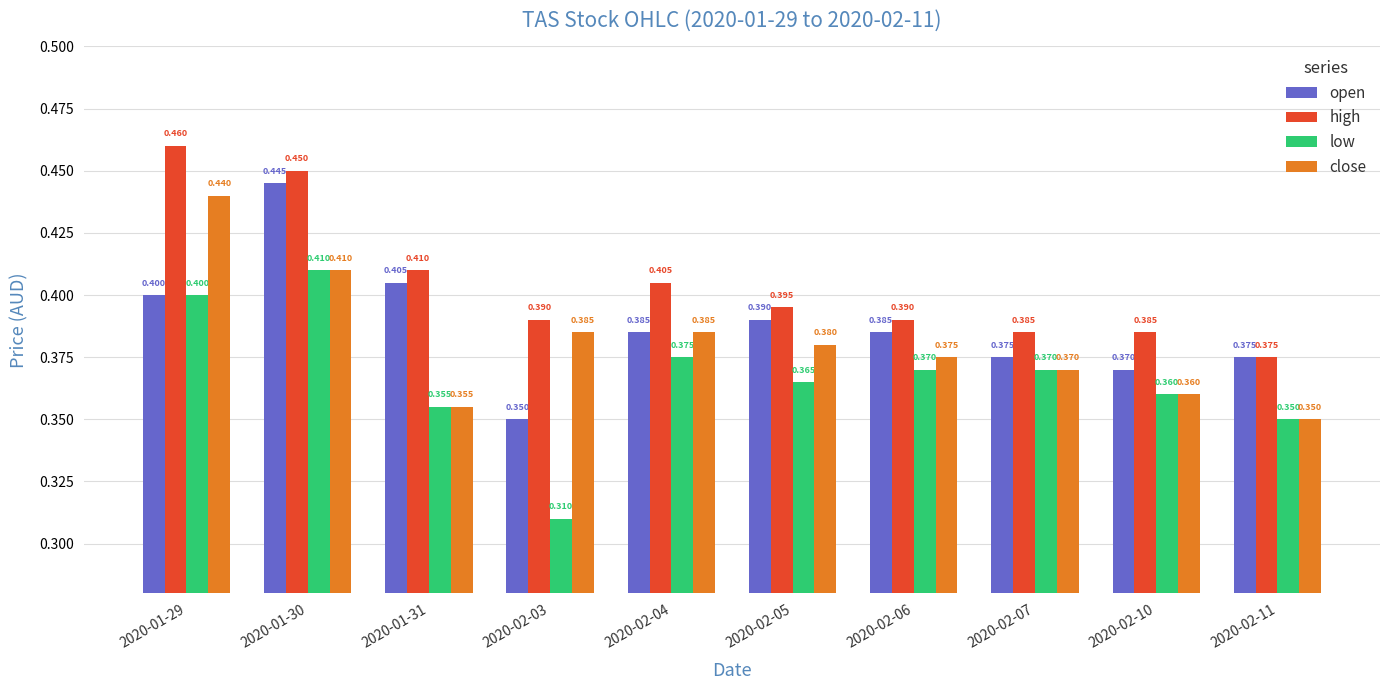

What is the difference between the maximum and minimum values in the close series?

0.1